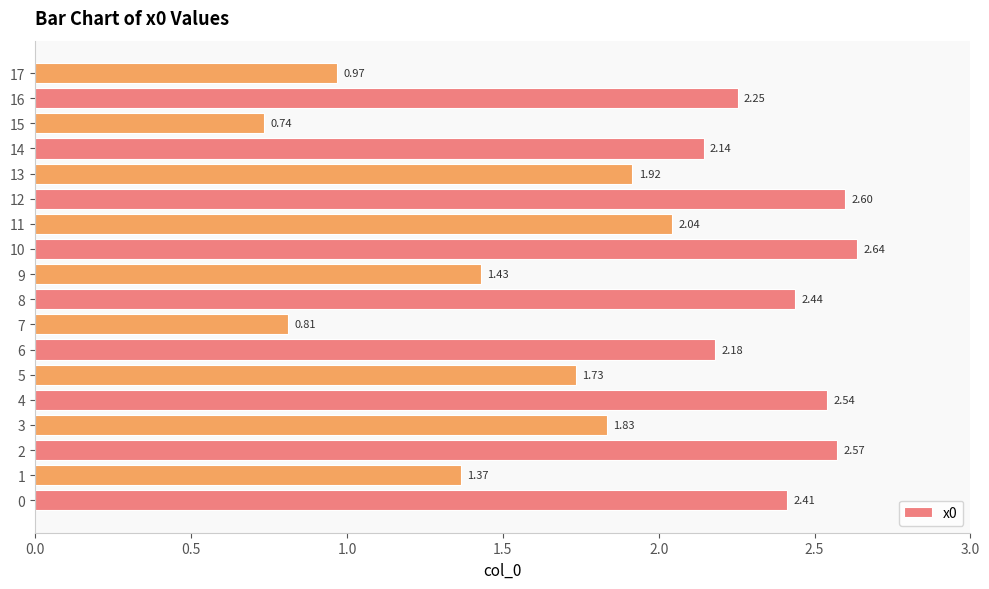

How many distinct data groups are displayed?

1